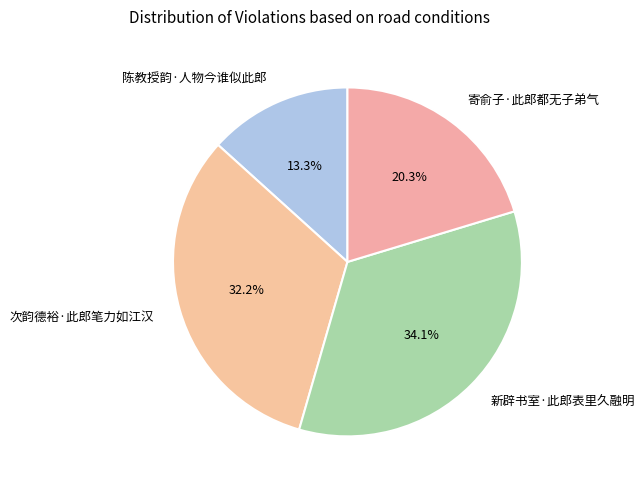

To the nearest percent, what portion does 寄俞子·此郎都无子弟气 represent?

20%